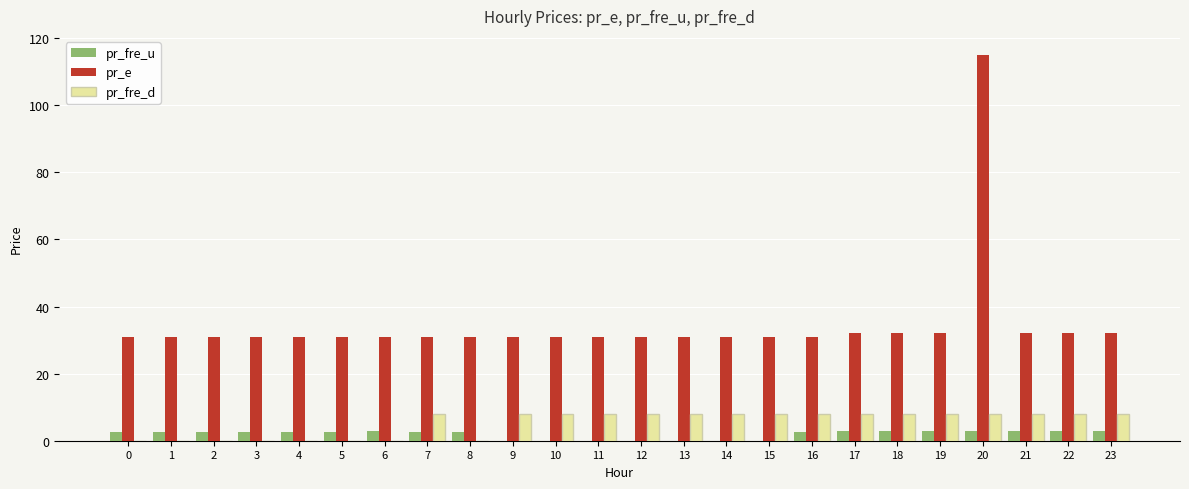

What are all the series names shown in the legend?

pr_fre_u, pr_e, pr_fre_d